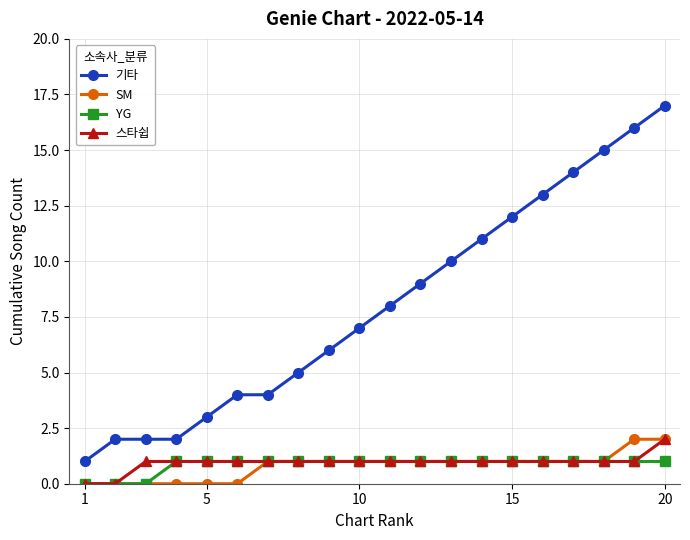

True or false: SM and 기타 cross at least once.

False